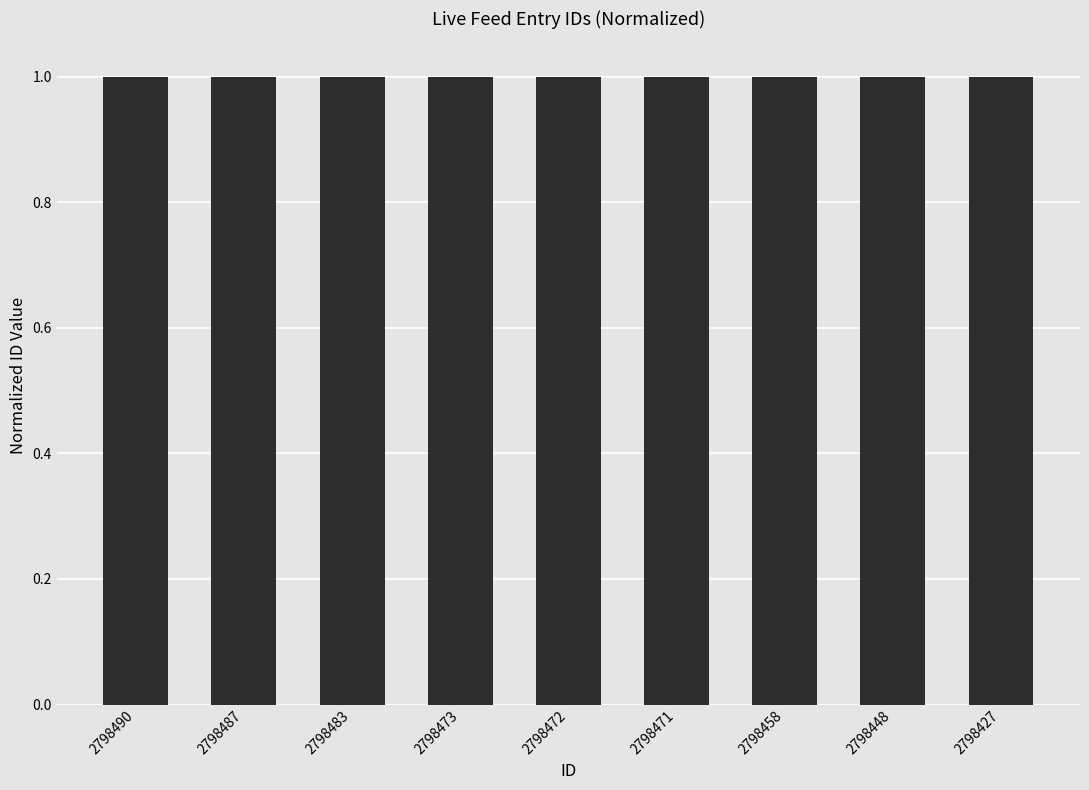

What is the maximum value shown in the chart?

1.0